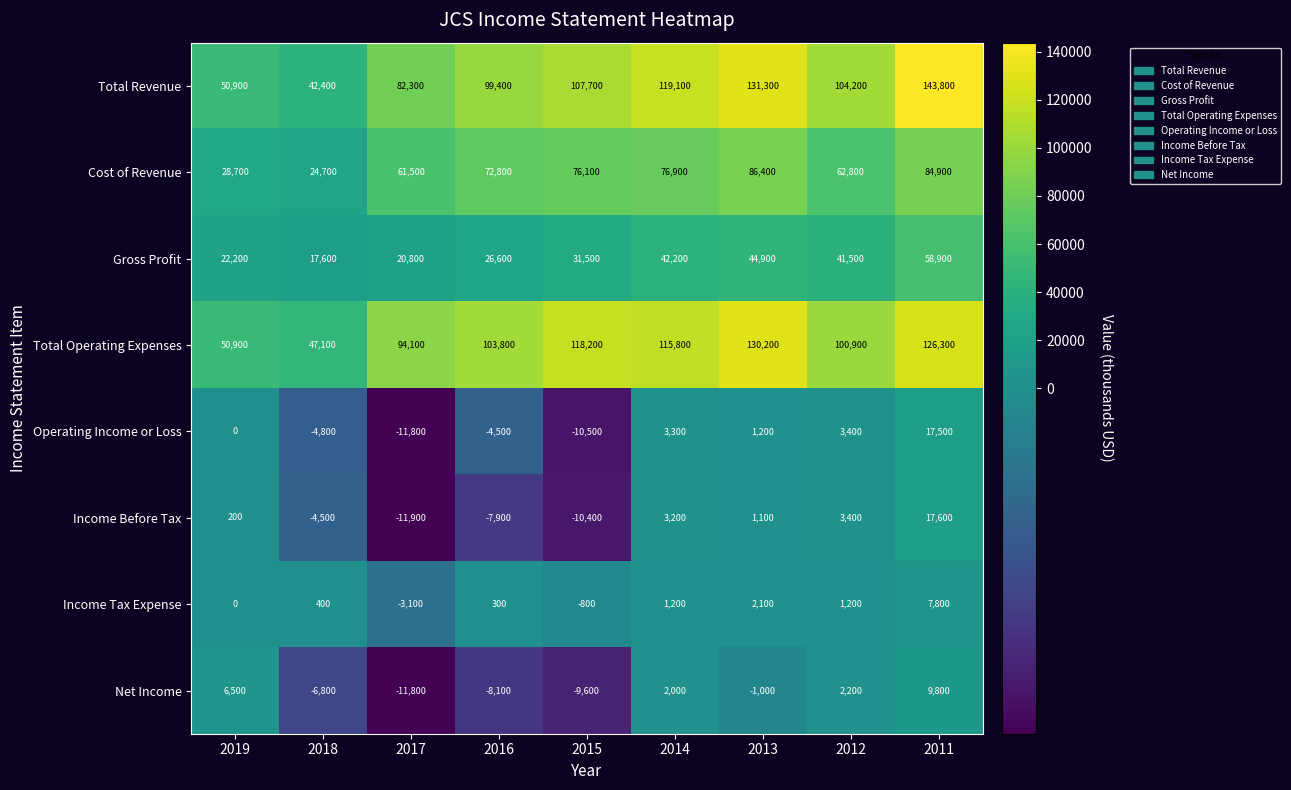

True or false: Net Income has a value of 6500 at 2019.

True